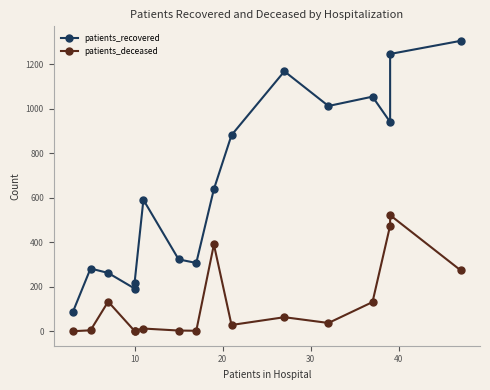

What is the greatest value displayed?

1306